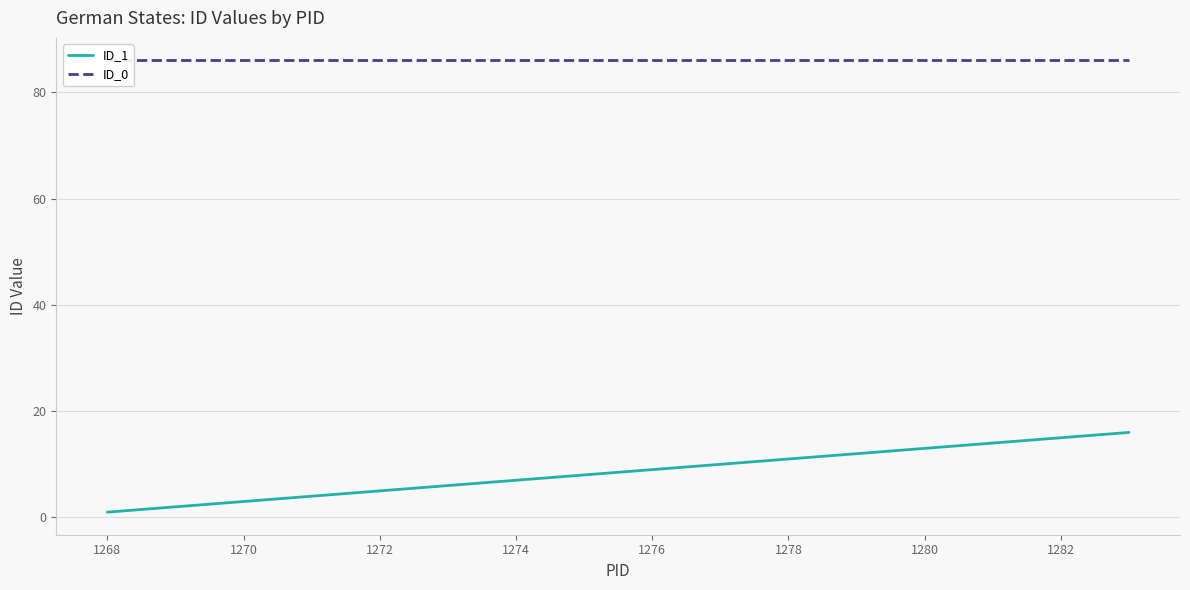

True or false: ID_0 and ID_1 cross at least once.

False